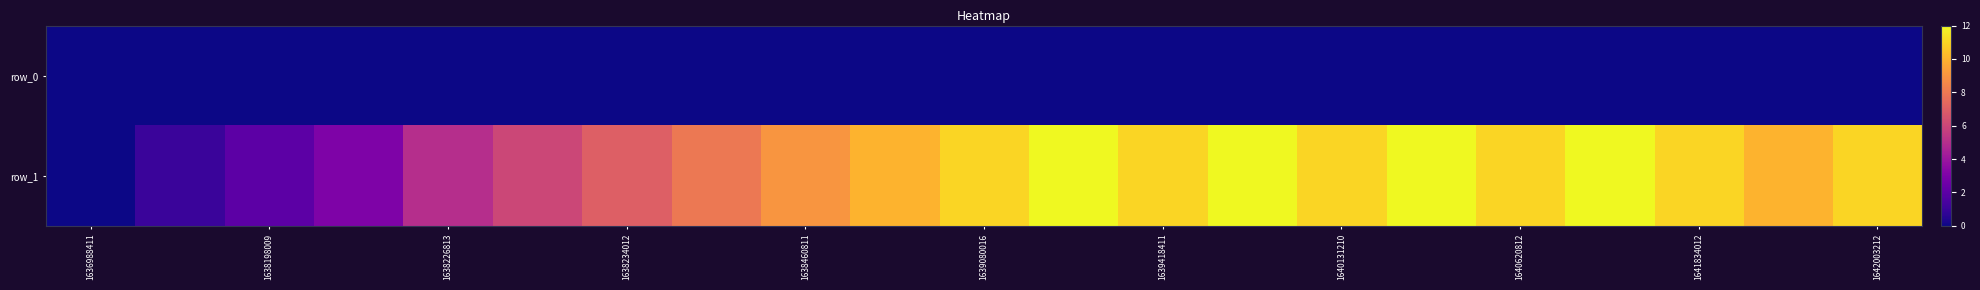

List the series in order of their peak value, highest first.

row_1, row_0